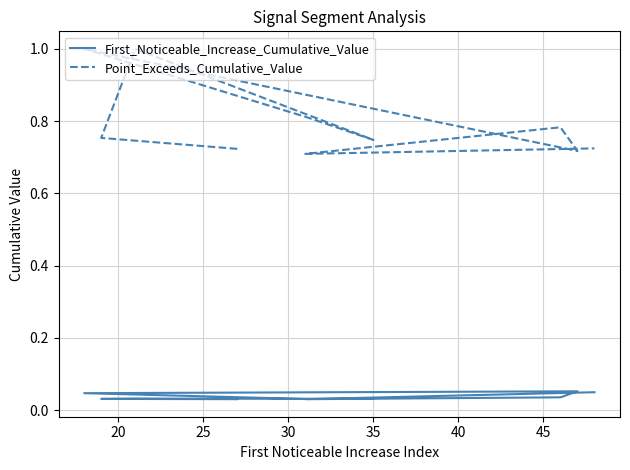

What is the sum of the First_Noticeable_Increase_Cumulative_Value values at 40 and 30?

0.1